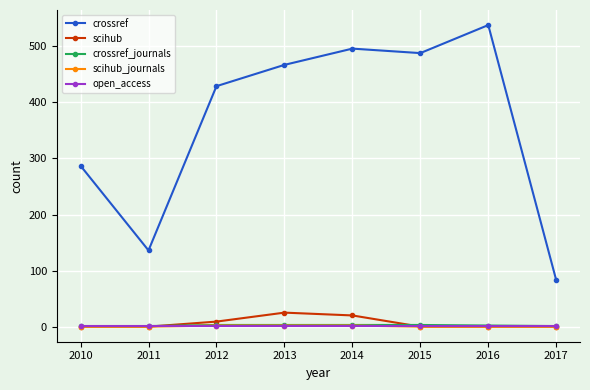

Which category has the highest value across all series?

2016